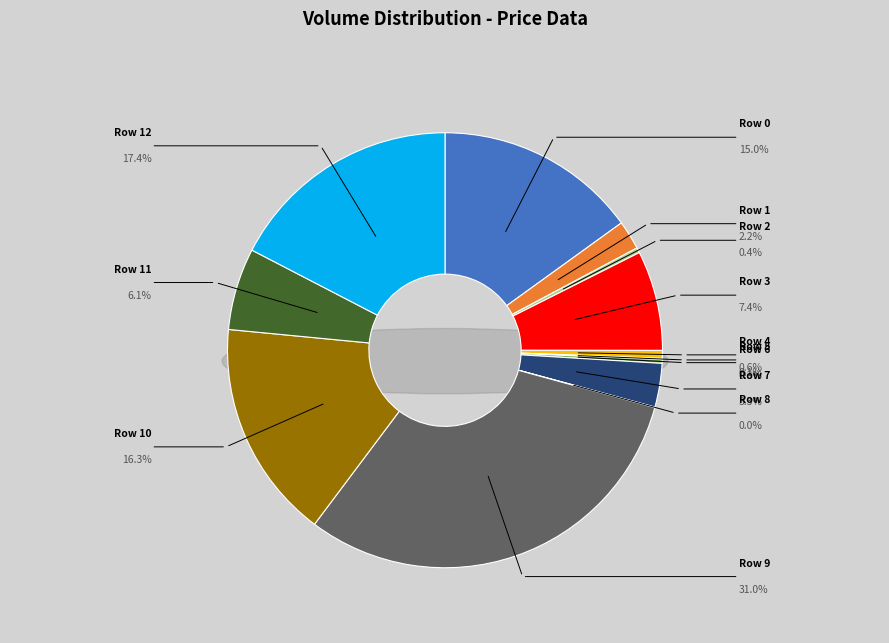

To the nearest percent, what is the difference between the Row 7 and Row 10 slice percentages?

13%